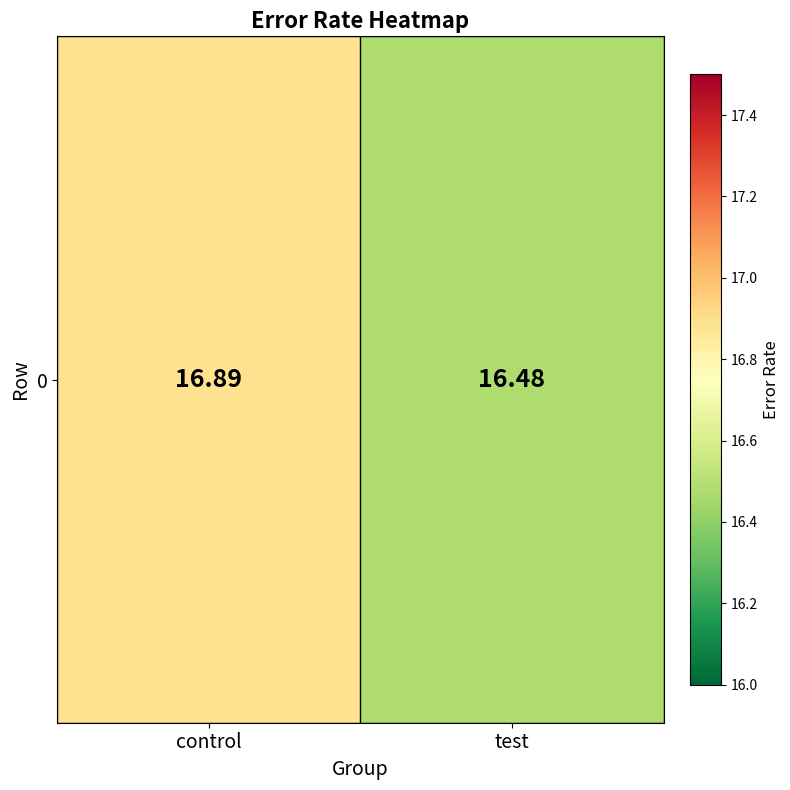

The value at control is 25.1. True or false?

False